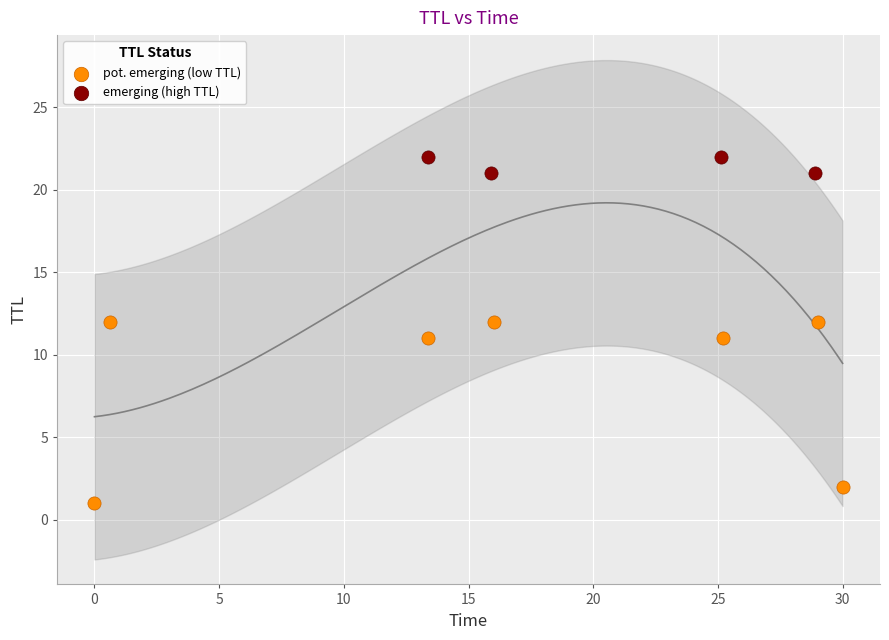

Which series contains the lowest Y value?

pot. emerging (low TTL)